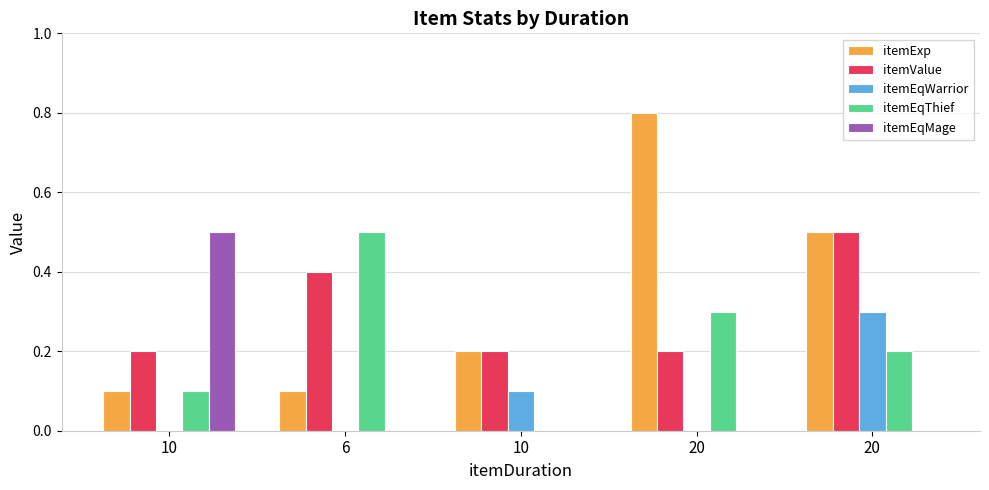

At which category is the sum across all series the highest?

20